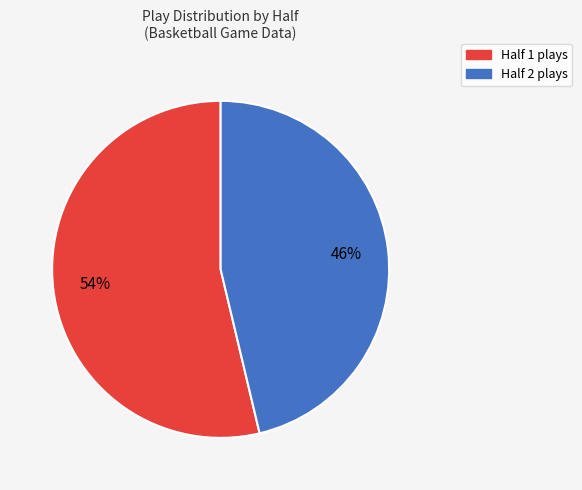

Does Half 2 account for over 50% of the chart?

No